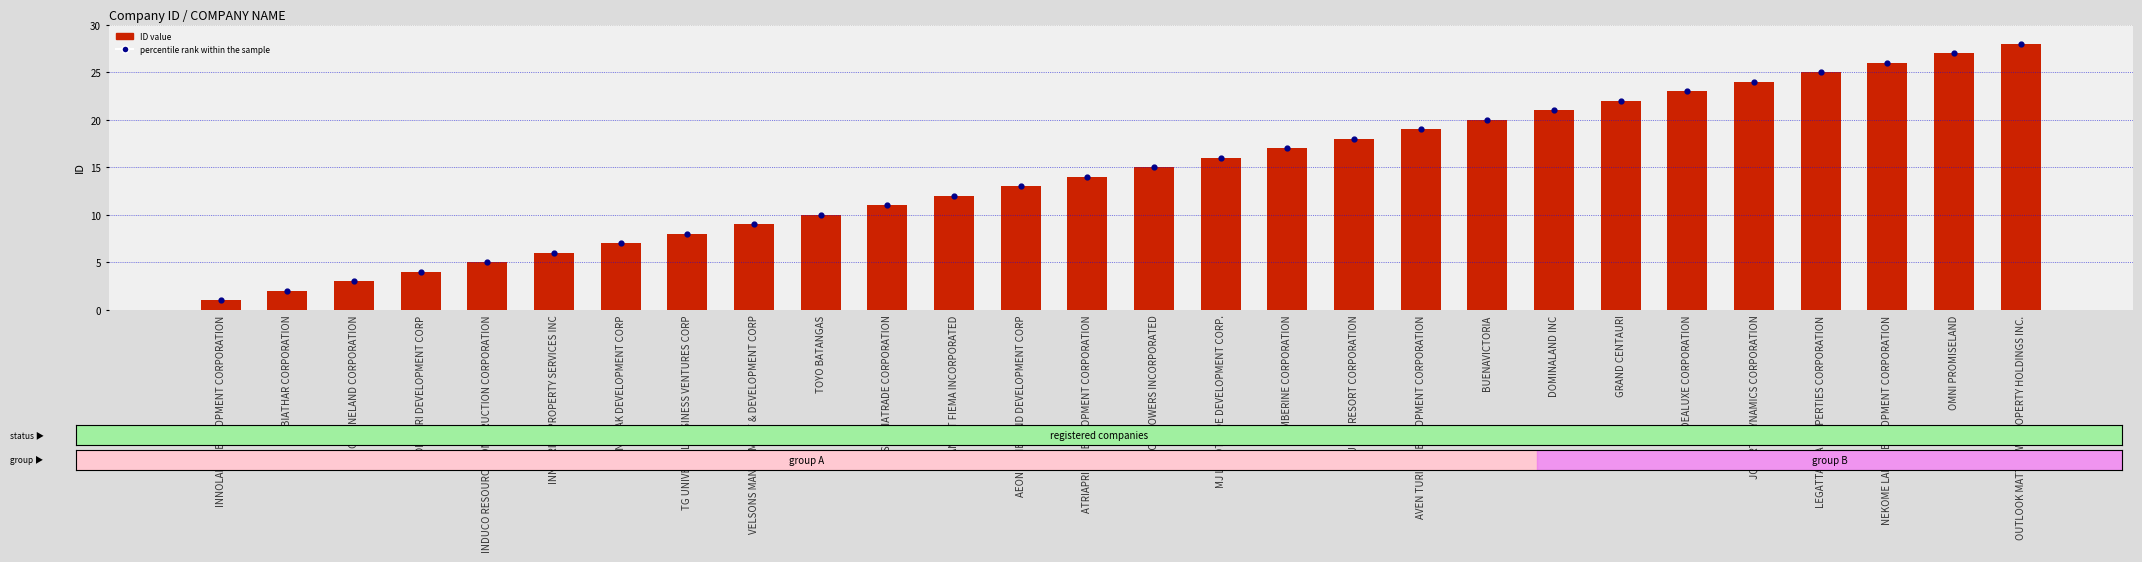

Which series has the largest total across all categories?

ID value